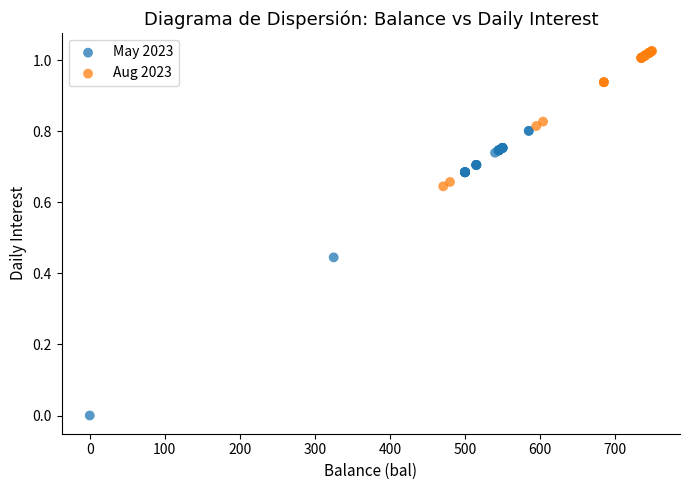

What are all the series names shown in the legend?

May 2023, Aug 2023